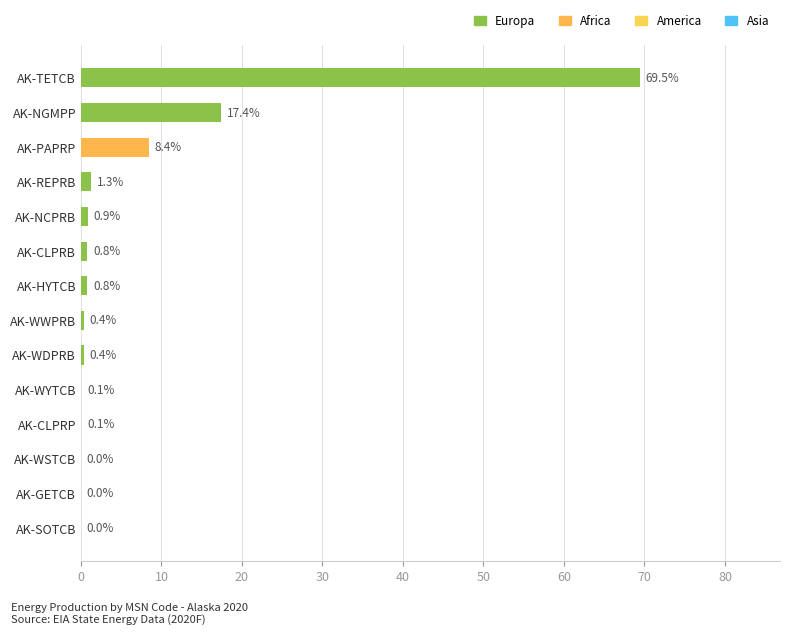

Which has a higher value, AK-NCPRB or AK-CLPRB?

AK-NCPRB